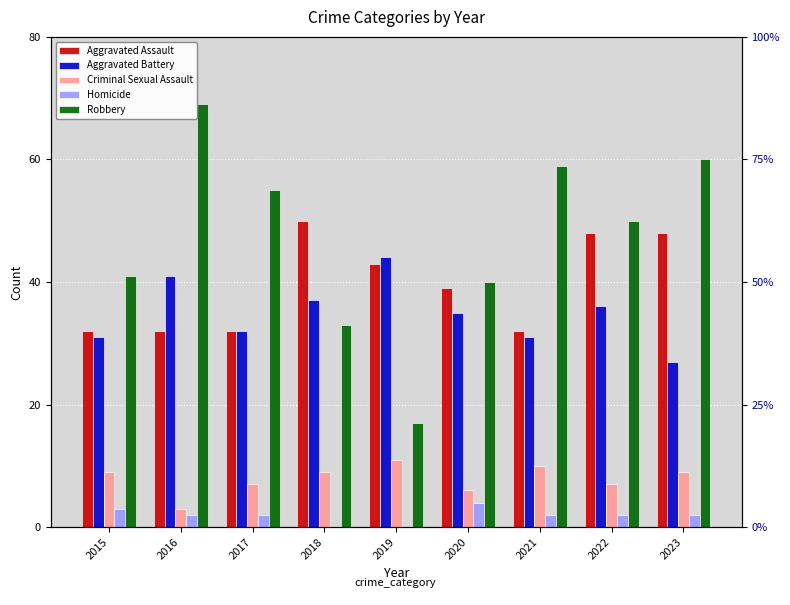

True or false: Criminal Sexual Assault has a value of 5 at 2016.

False